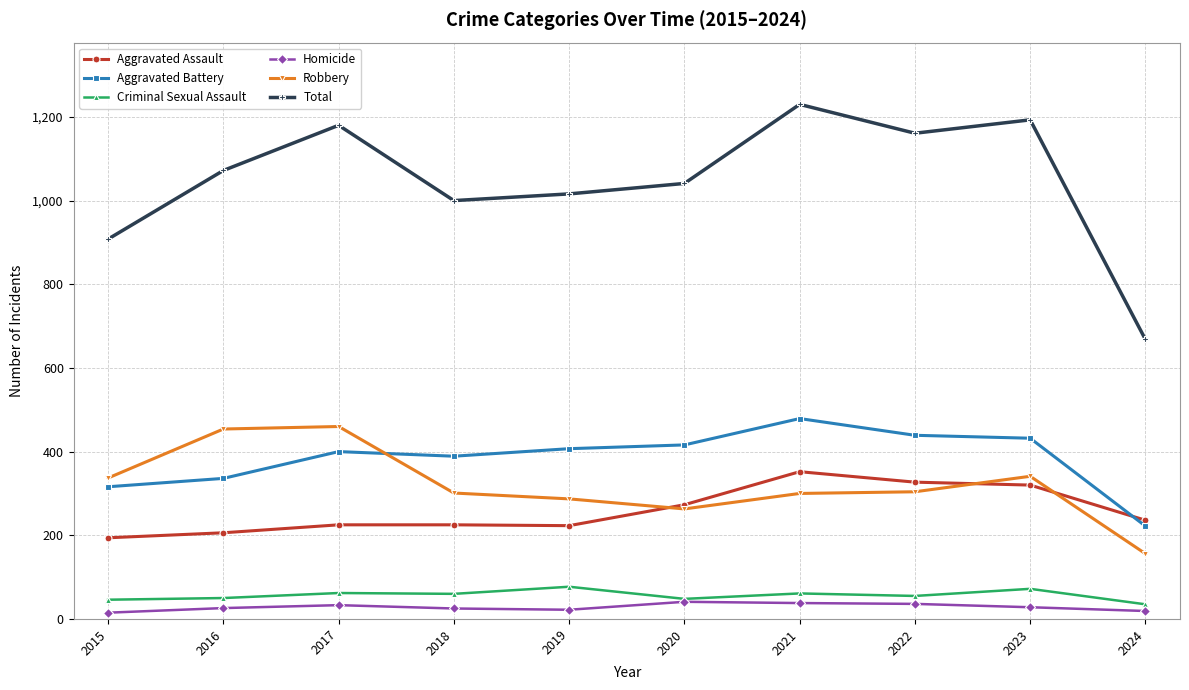

What is the highest value of the Total series?

1230